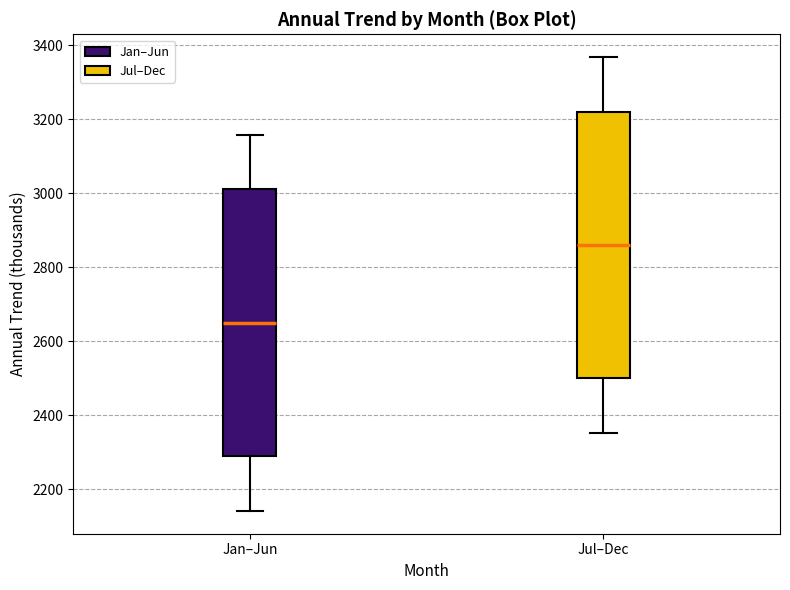

Reading left to right, transcribe this box plot: for each box, give where its median line is, the range the box spans, and where its two whiskers end, as read against the y-axis. The values are not printed on the chart, so give them approximately, as read against the axis.

Jan–Jun: median 2640, box 2280 to 3000, whiskers 2140 to 3160
Jul–Dec: median 2860, box 2500 to 3220, whiskers 2360 to 3360